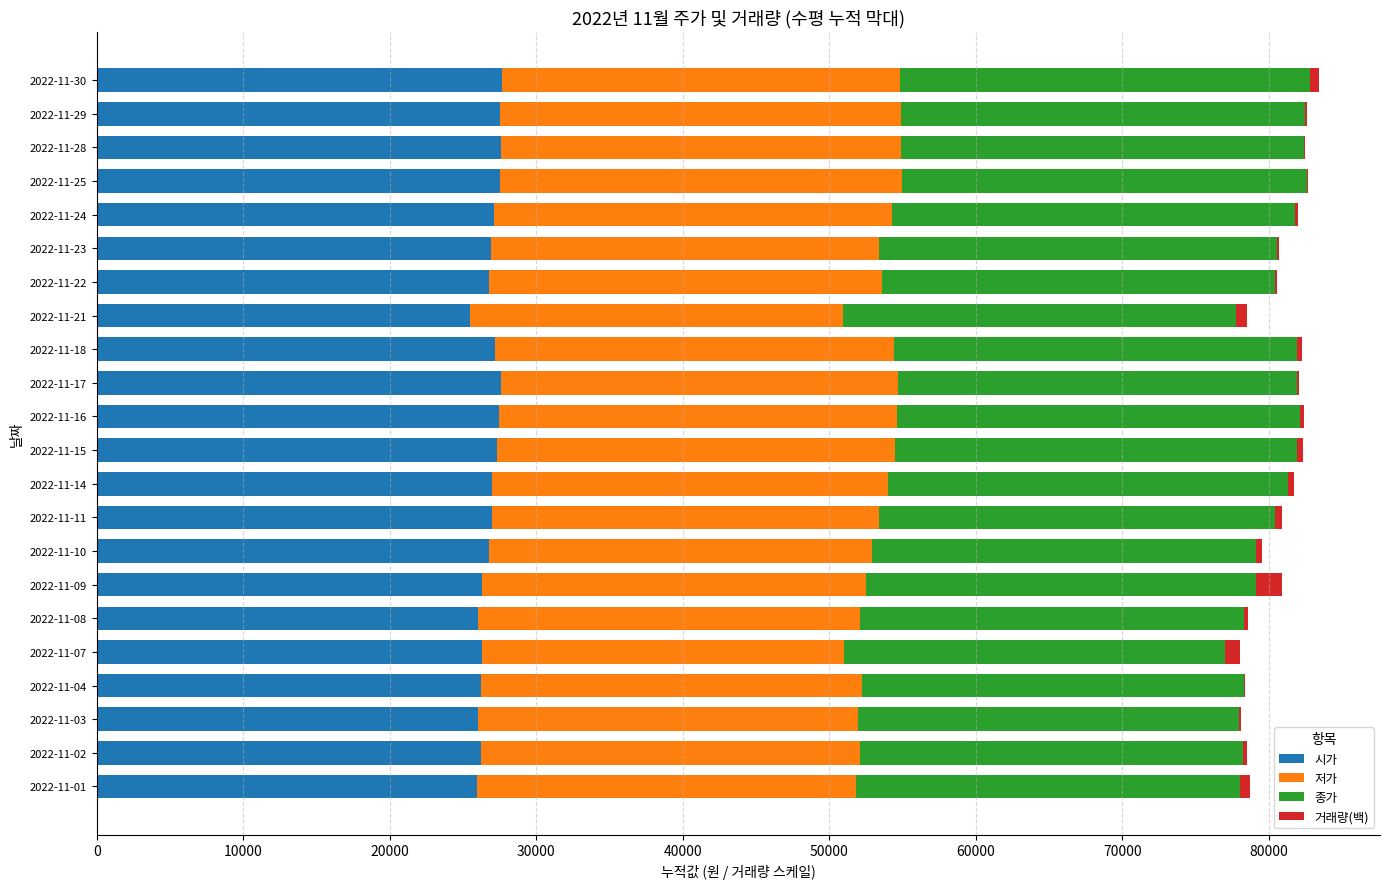

What is the maximum value for 시가?

27650.0